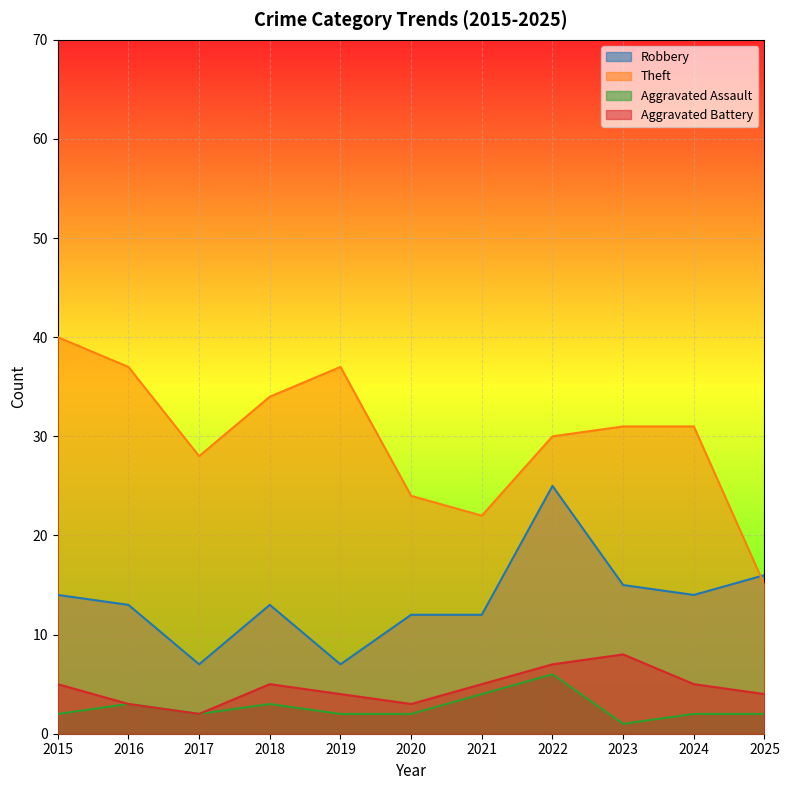

Does the chart display data point markers on the line(s)?

No